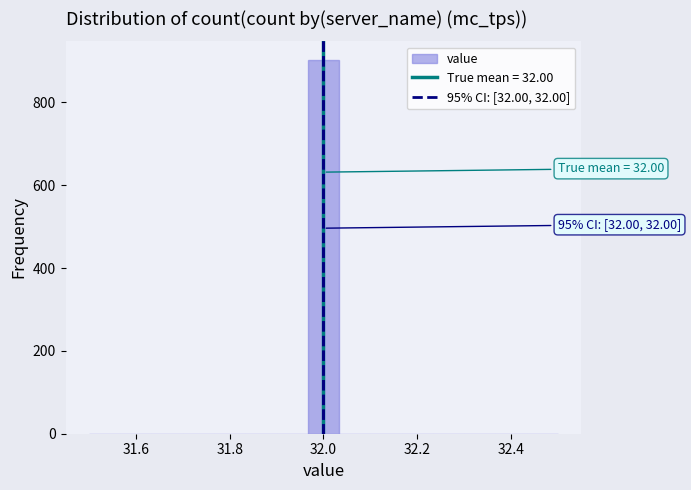

Around what value on the x-axis is the tallest bar? Give the approximate position of its centre, as read against the axis.

32.00